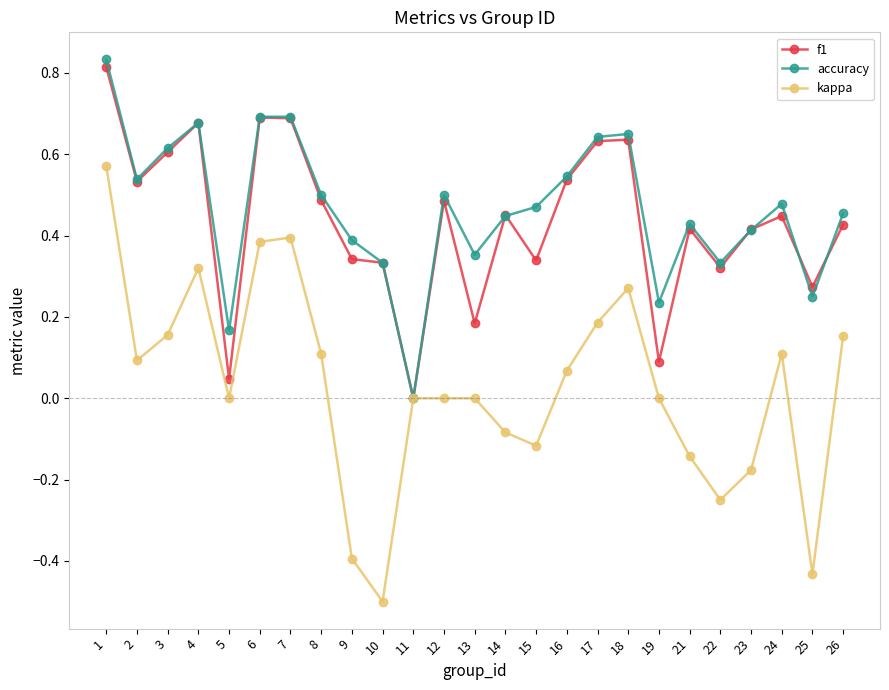

True or false: accuracy has a value of 0.4 at 25.

False